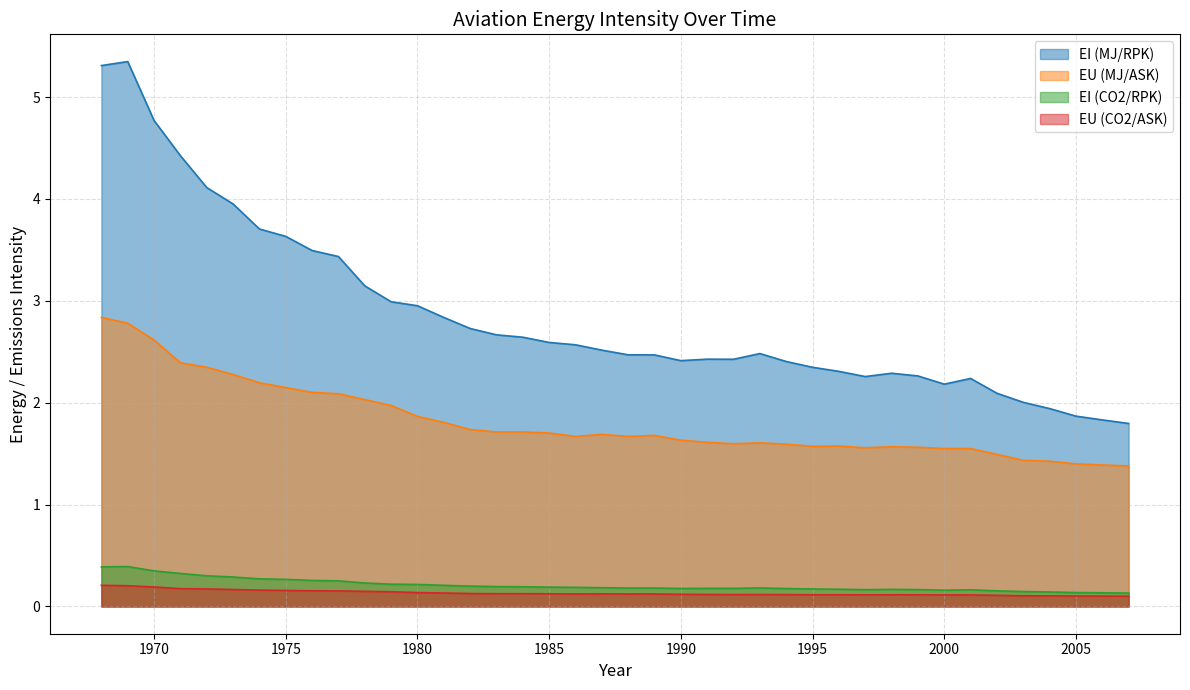

Which category has the lowest value in the EU (MJ/ASK) series?

2007